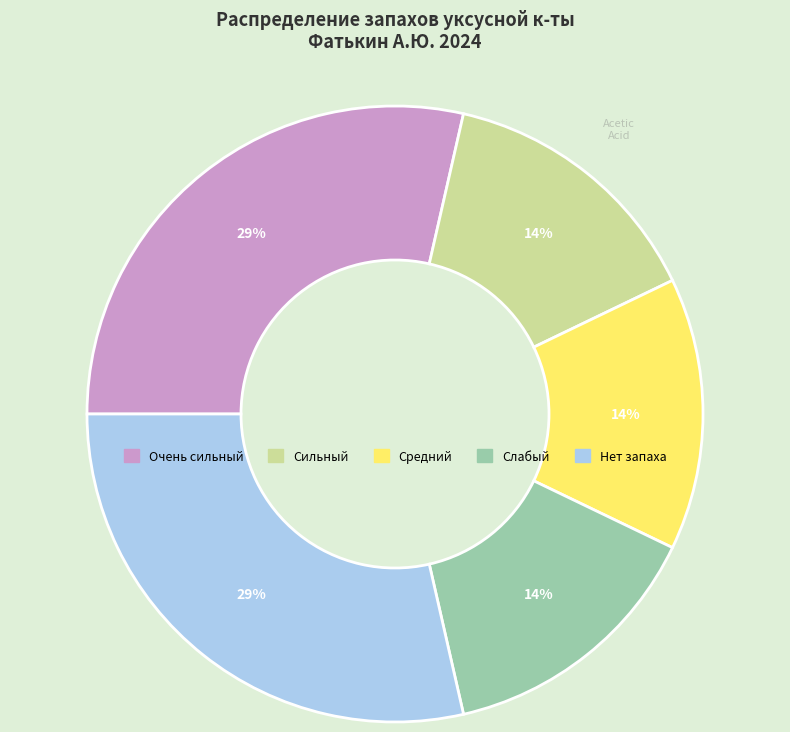

True or false: Средний accounts for 29% of the total.

False